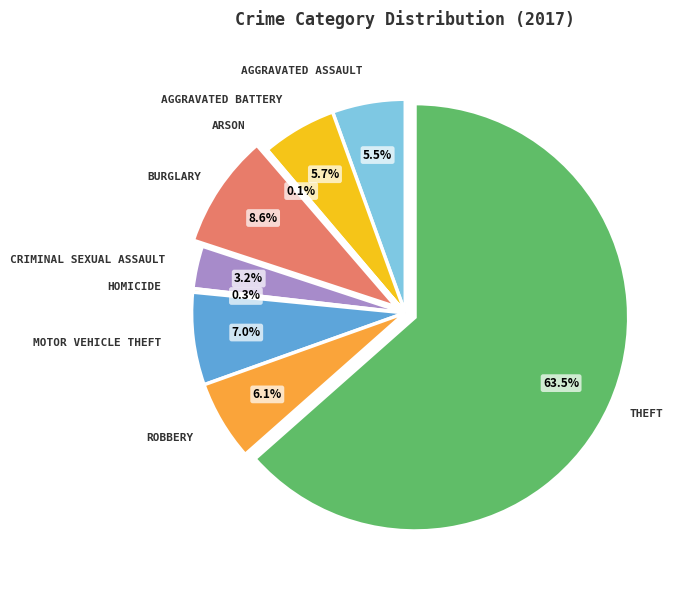

Which slice is the smallest?

Arson